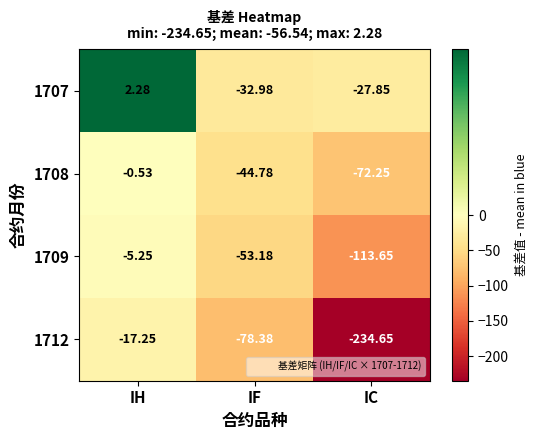

At which category does the chart reach its peak across all series?

IH